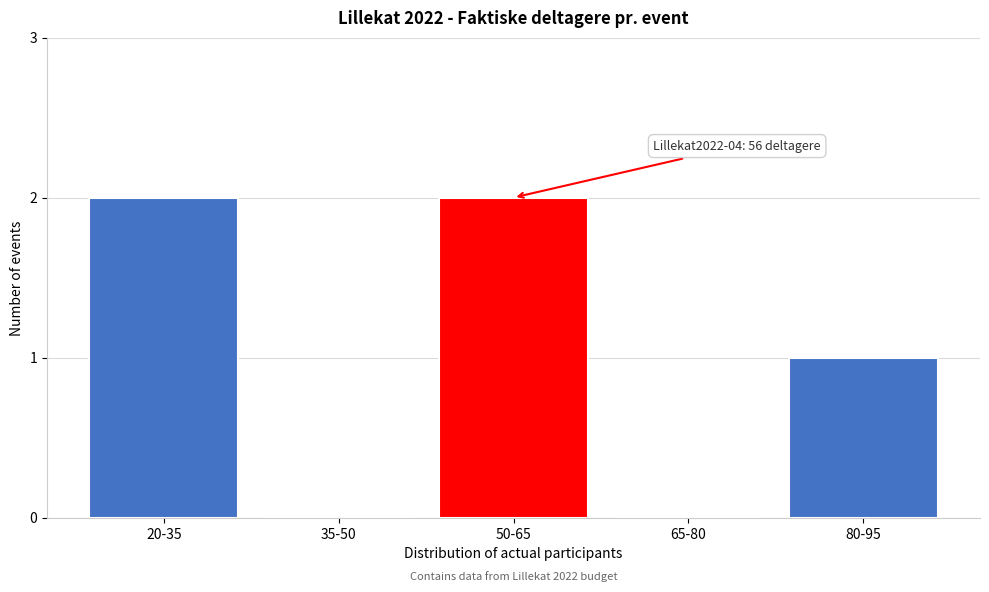

Reading left to right, what are all the values shown in this chart?

20-35=2	35-50=0	50-65=2	65-80=0	80-95=1